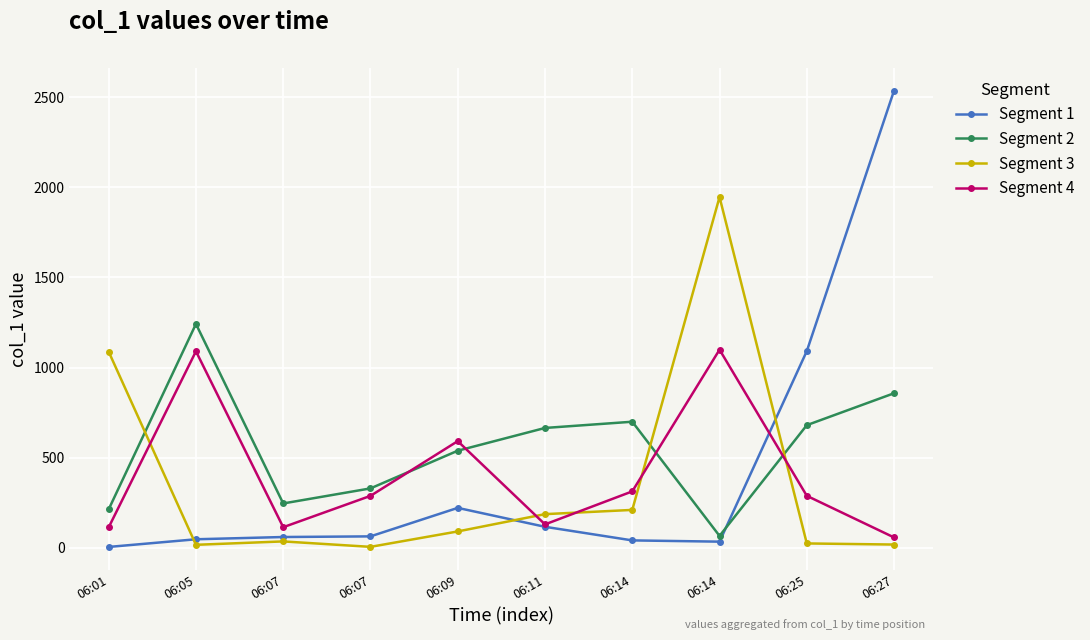

Between 06:05 and 06:07, which series saw the biggest shift?

Segment 2